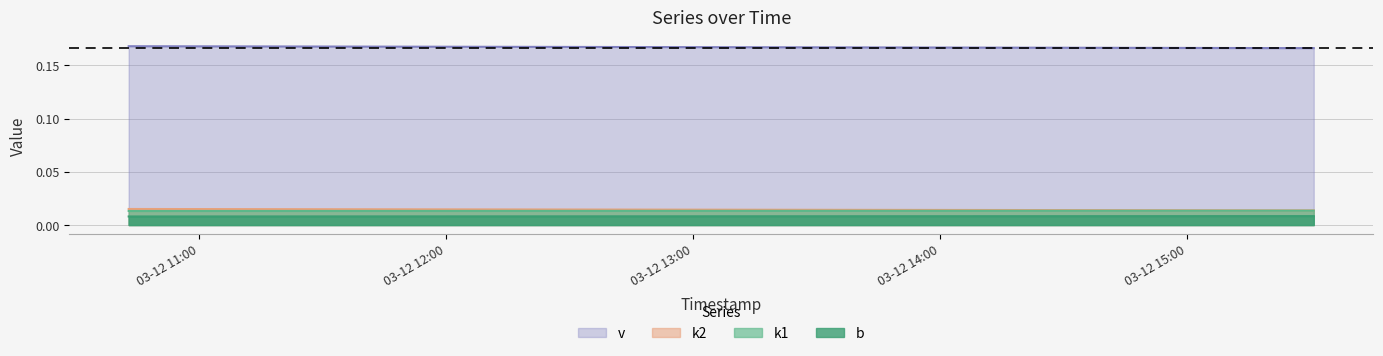

At which label is k2 closest to 0?

2025-03-12 10:42:48